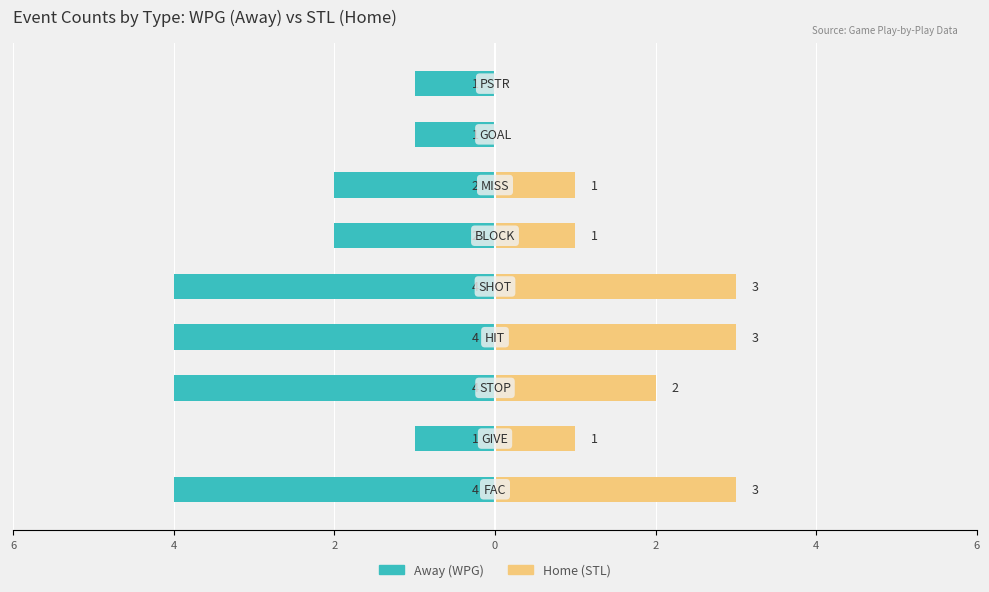

Are the bars horizontal?

Yes